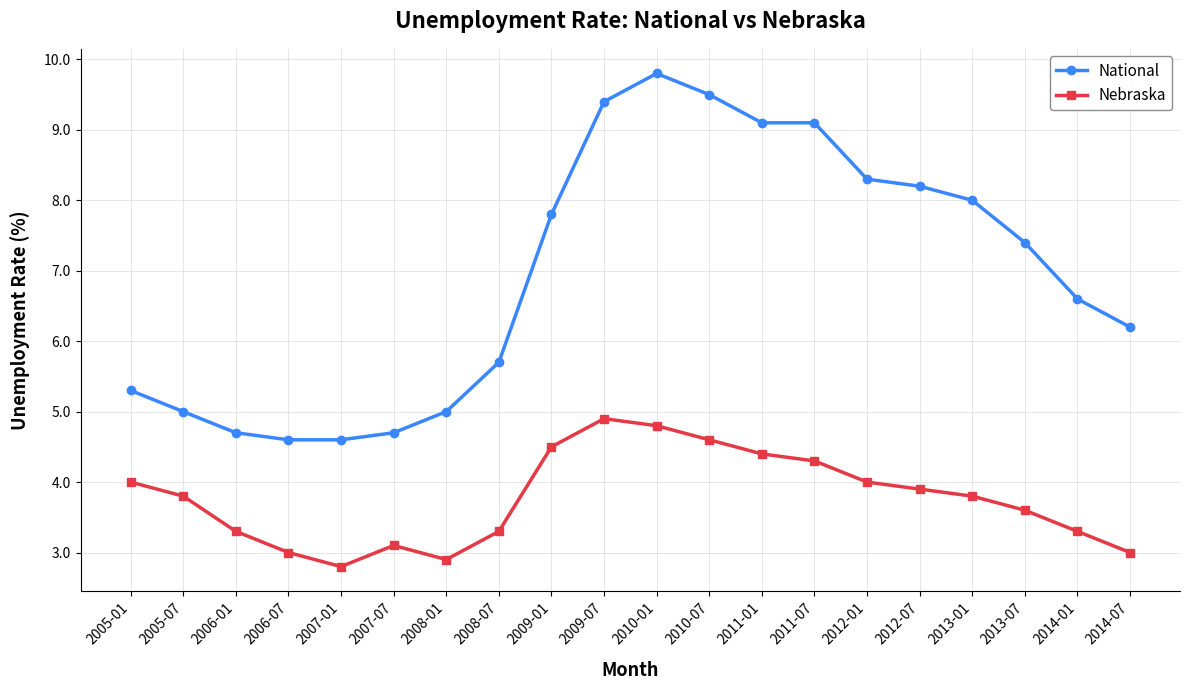

Where does the Nebraska series first go above 3?

2005-01